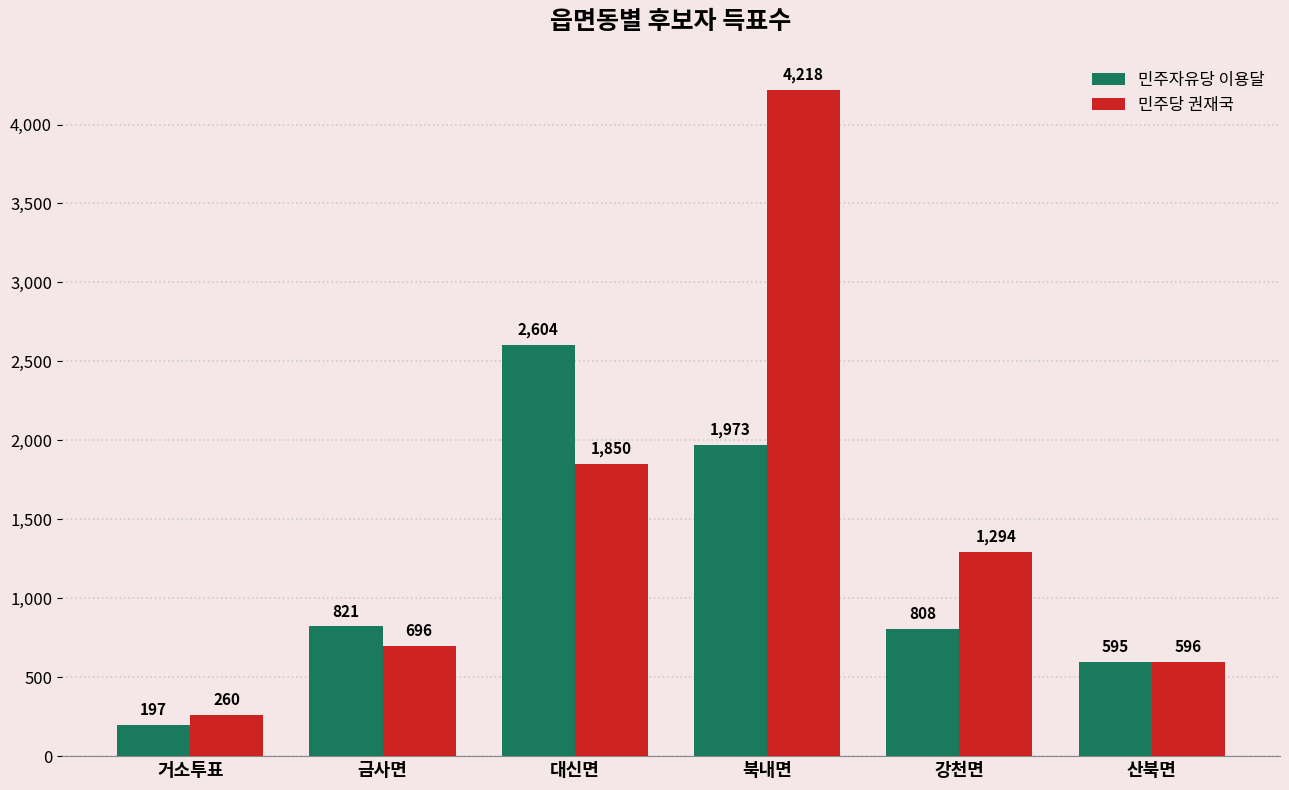

Which series has the widest spread of values?

민주당 권재국